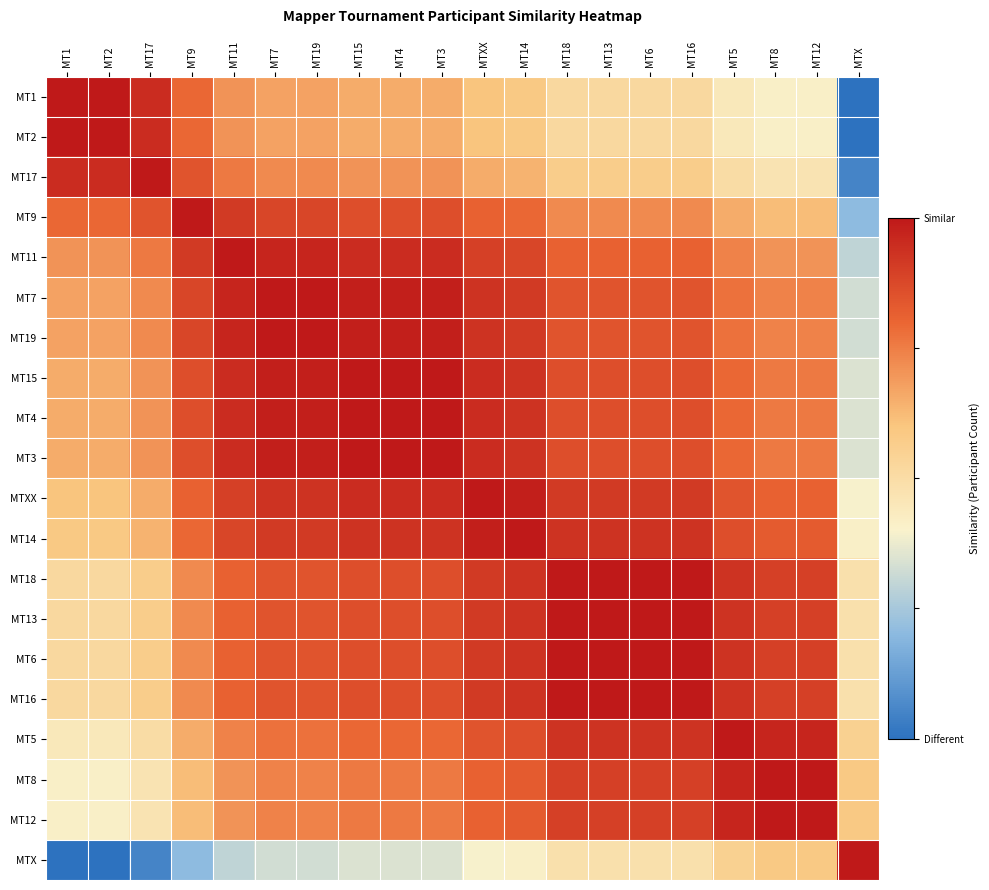

Count the number of data series in this chart.

20